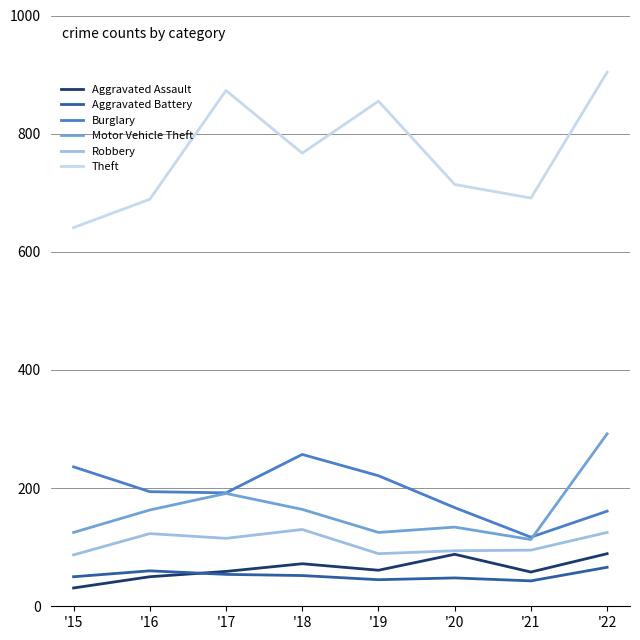

True or false: Burglary has more than 1 points higher than both neighbors.

False